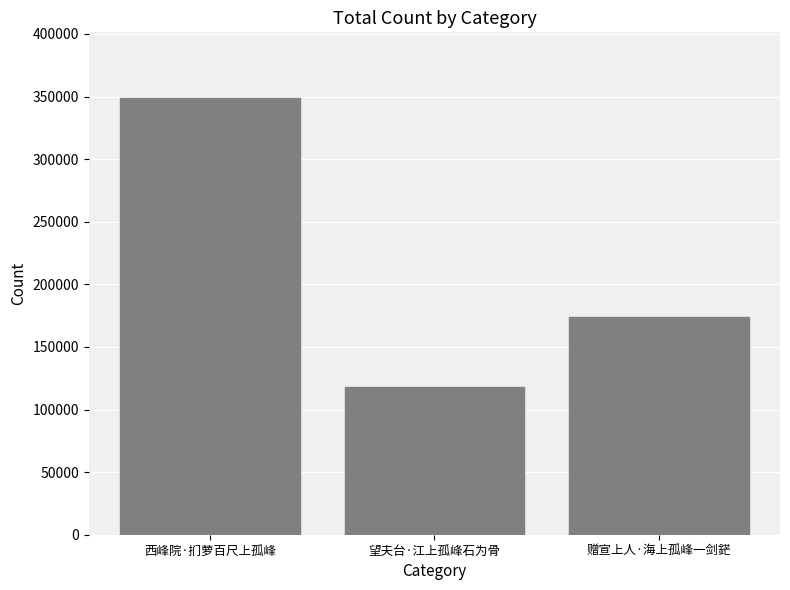

What is the difference between the maximum and minimum values?

230983